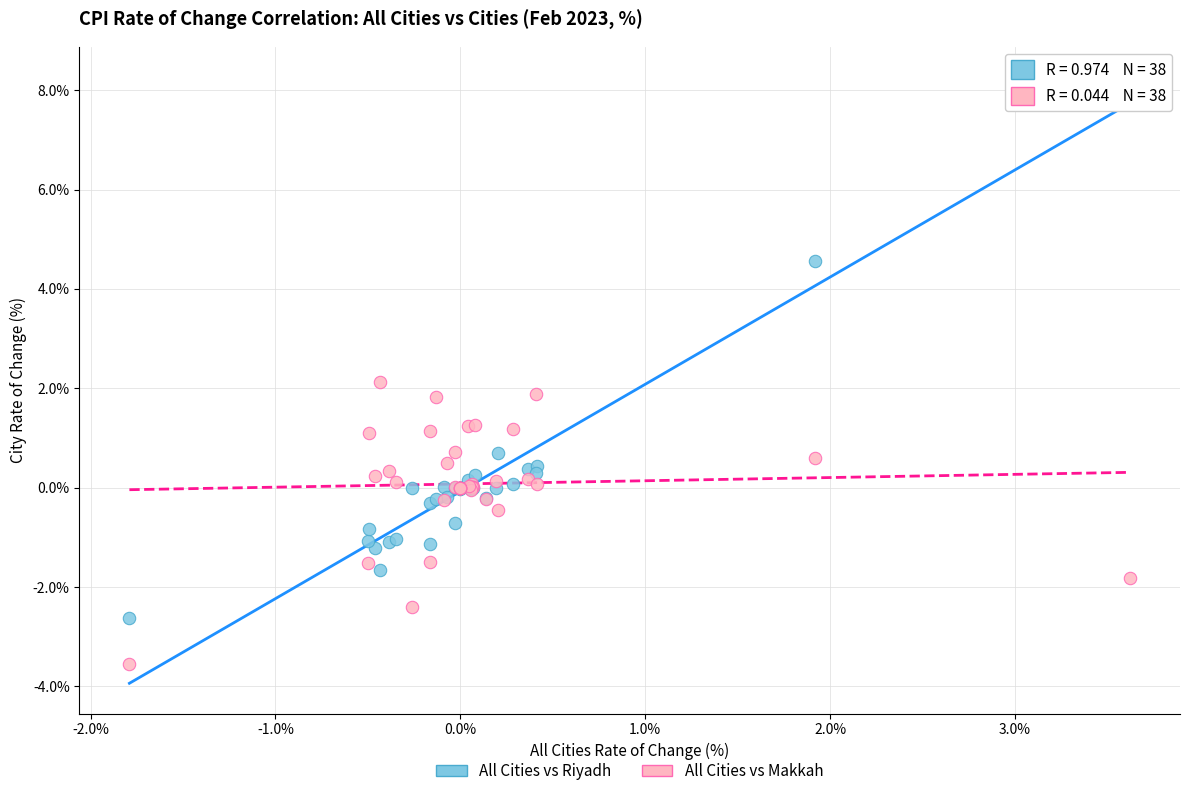

Which series has the largest Y range (max minus min)?

All Cities vs Riyadh